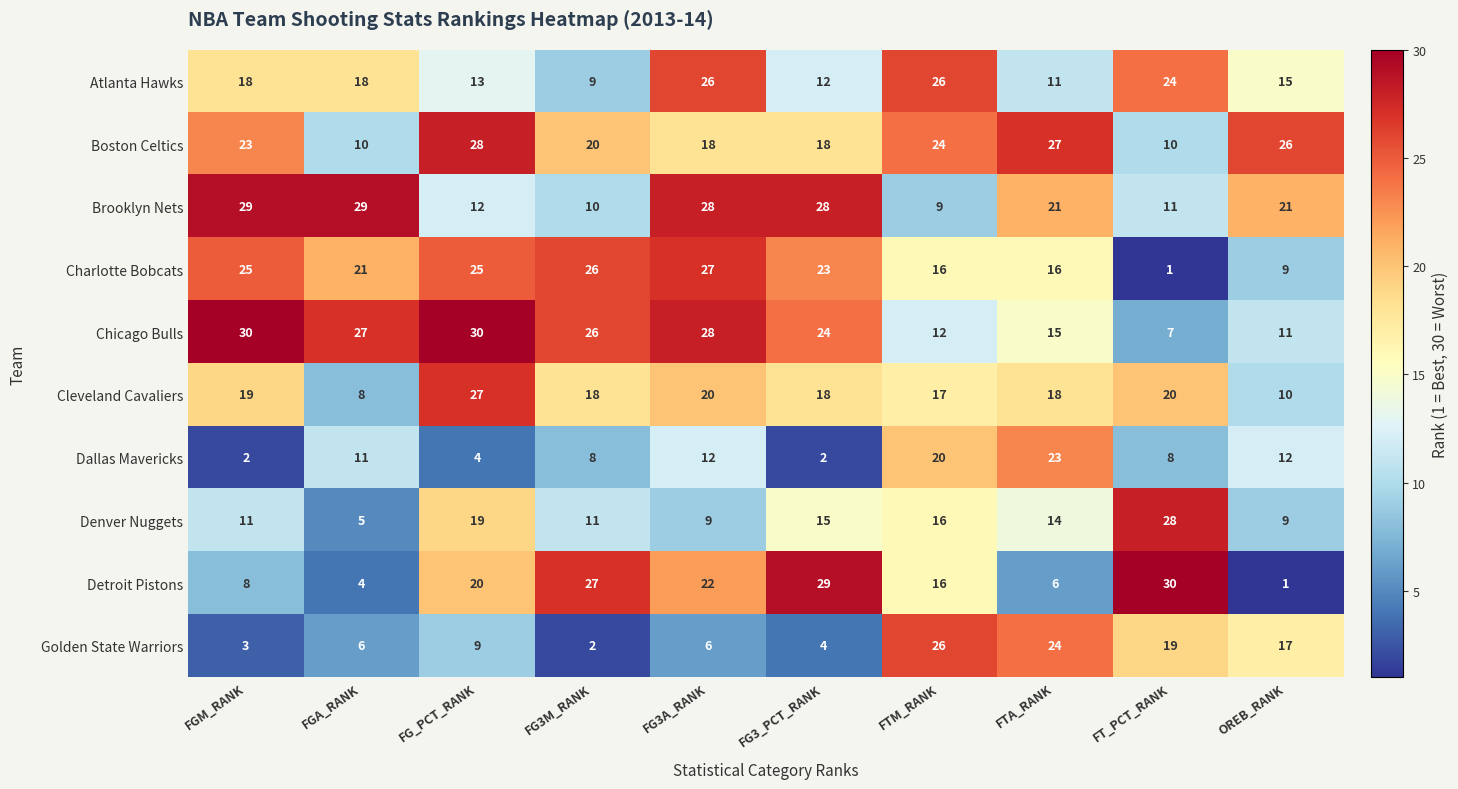

At which label does Cleveland Cavaliers reach its minimum?

FGA_RANK